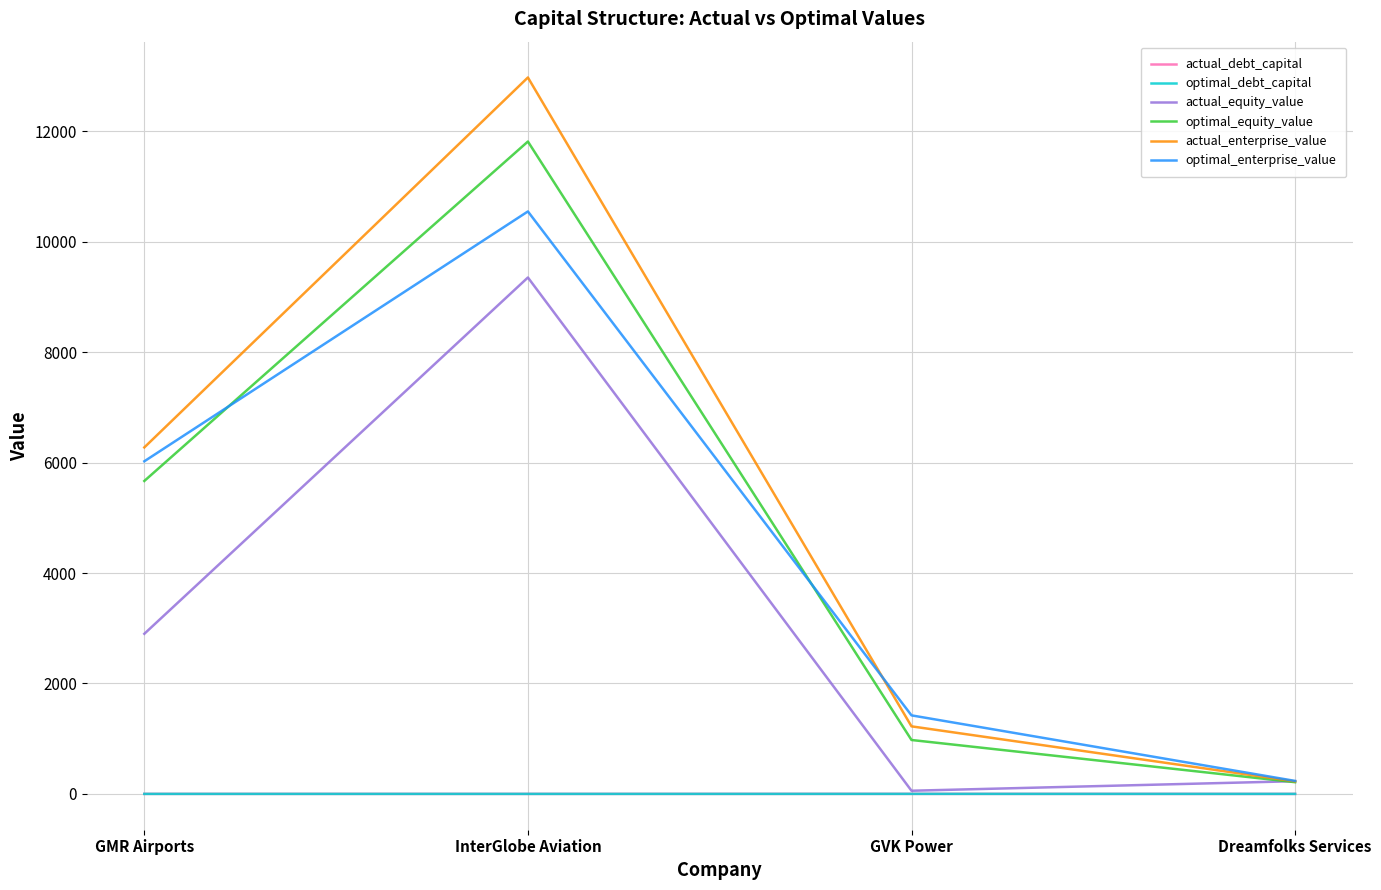

The actual_enterprise_value series shows 4123.2 at GMR Airports. True or false?

False